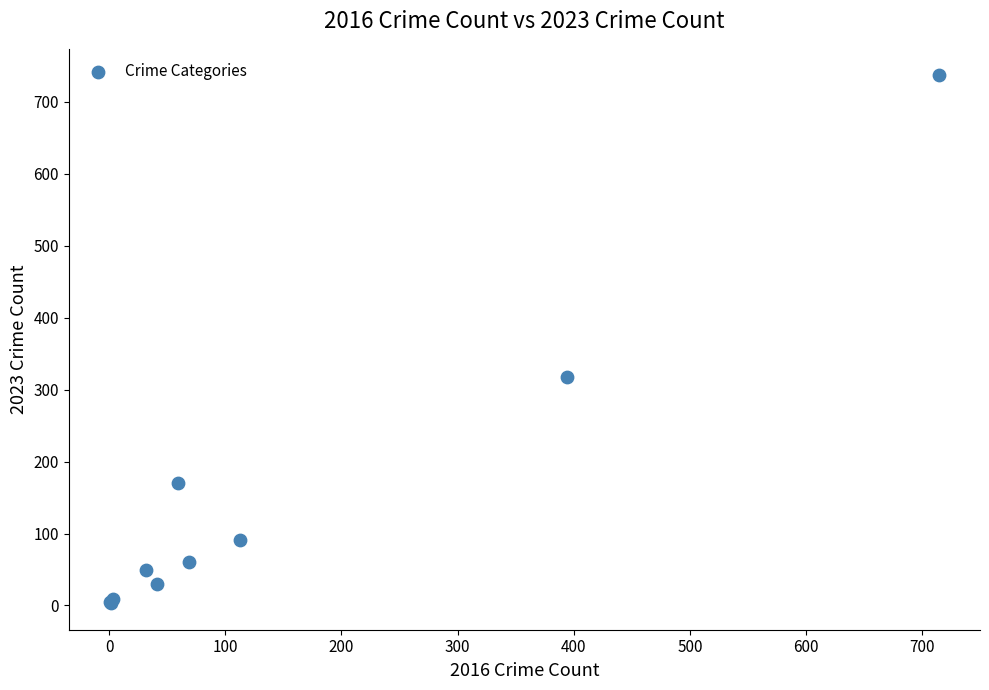

What Y value in the scatter plot is closest to 370?

318